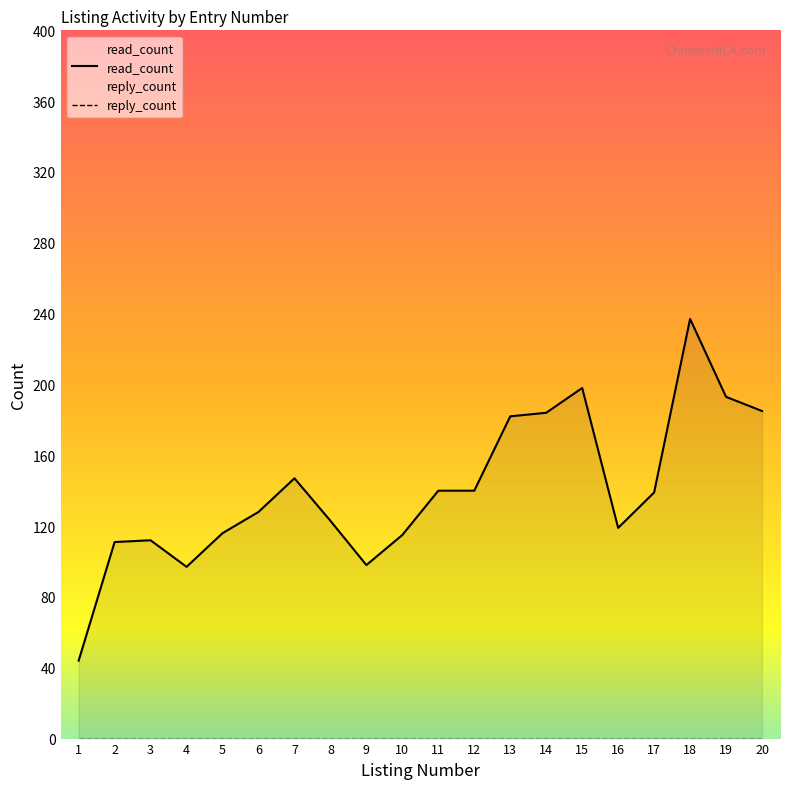

List the labels in order of value, largest first.

18, 15, 19, 20, 14, 13, 7, 11, 12, 17, 6, 8, 16, 5, 10, 3, 2, 9, 4, 1